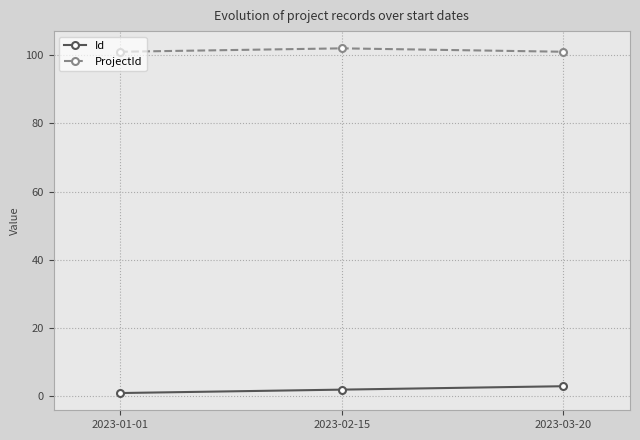

Is it true that Id equals 3 at 2023-03-20?

True